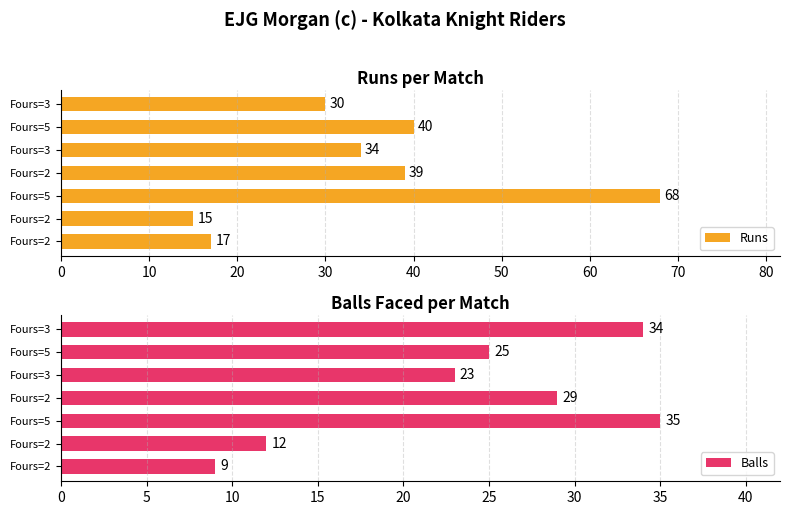

Which series has the largest total across all categories?

Runs